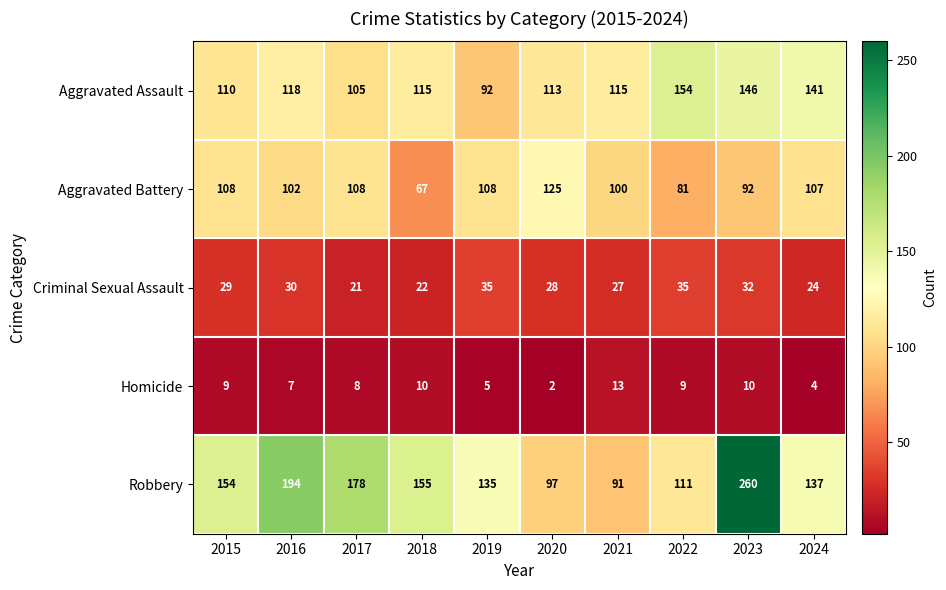

List the labels in order of Robbery value, largest first.

2023, 2016, 2017, 2018, 2015, 2024, 2019, 2022, 2020, 2021